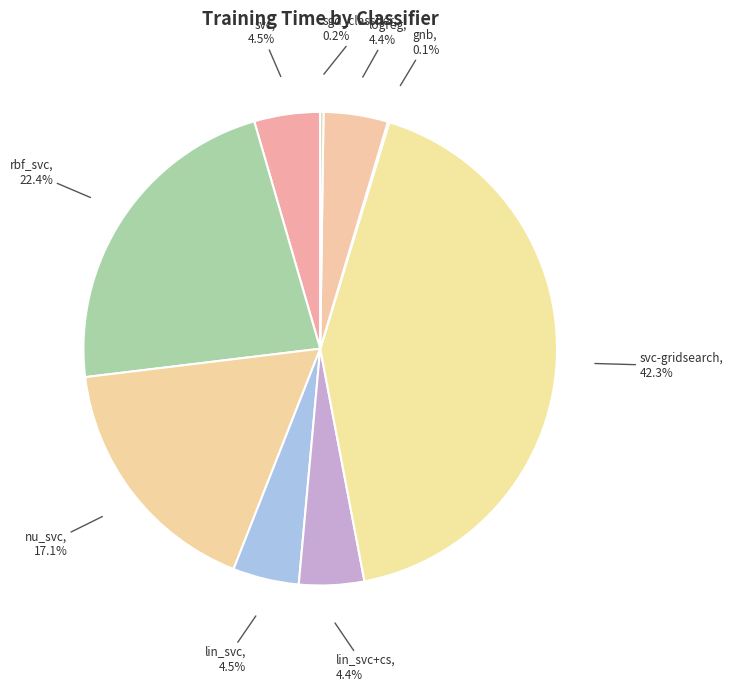

Rank the categories by value from highest to lowest.

svc-gridsearch, rbf_svc, nu_svc, lin_svc, svc, lin_svc+cs, logreg, sgd_classfier, gnb